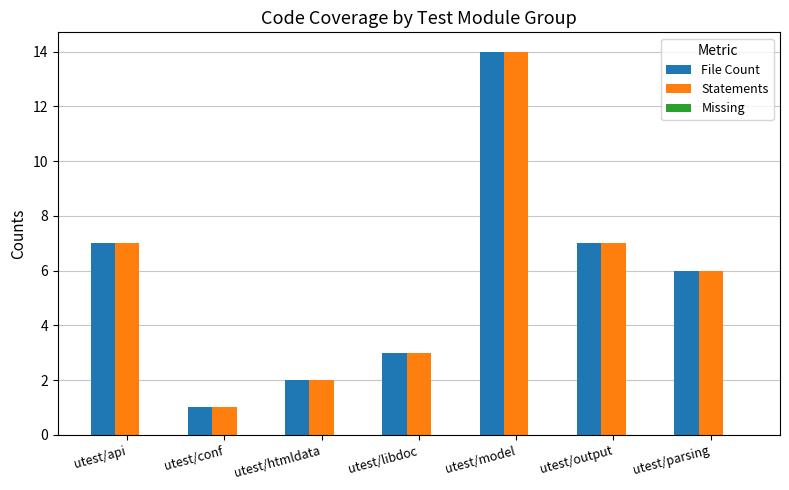

What position from the right is utest/libdoc?

4